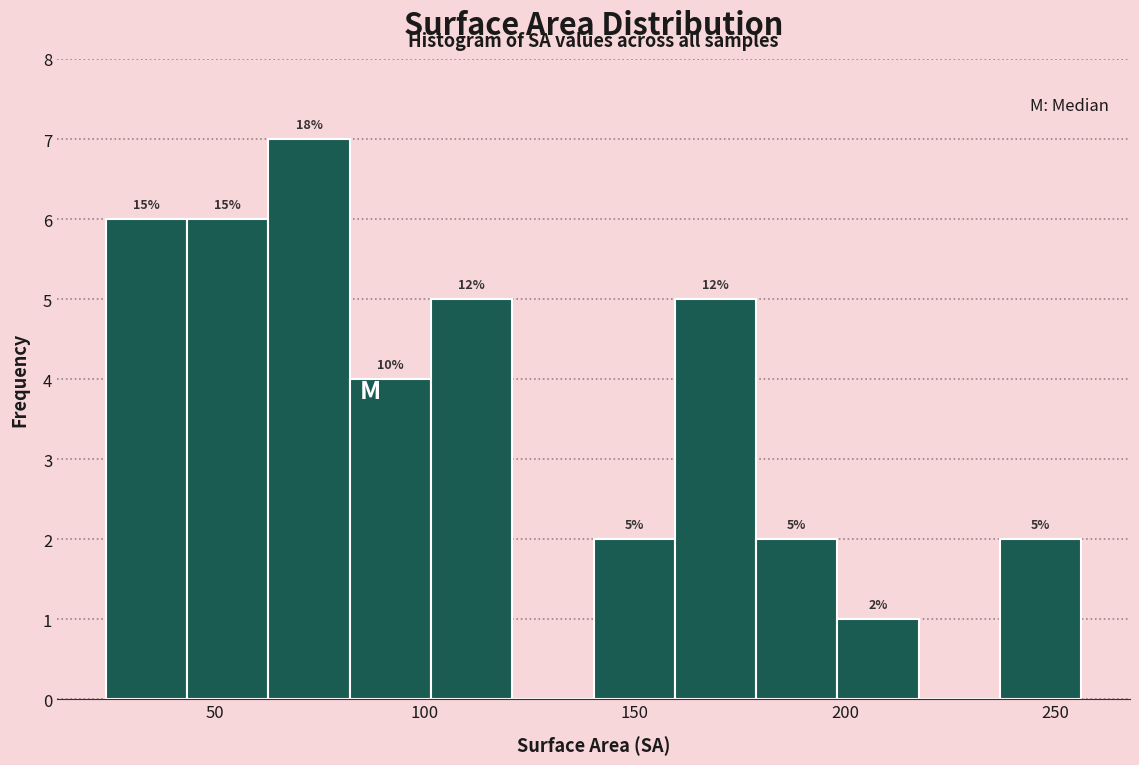

Around what value on the x-axis is the tallest bar? Give the approximate position of its centre, as read against the axis.

75